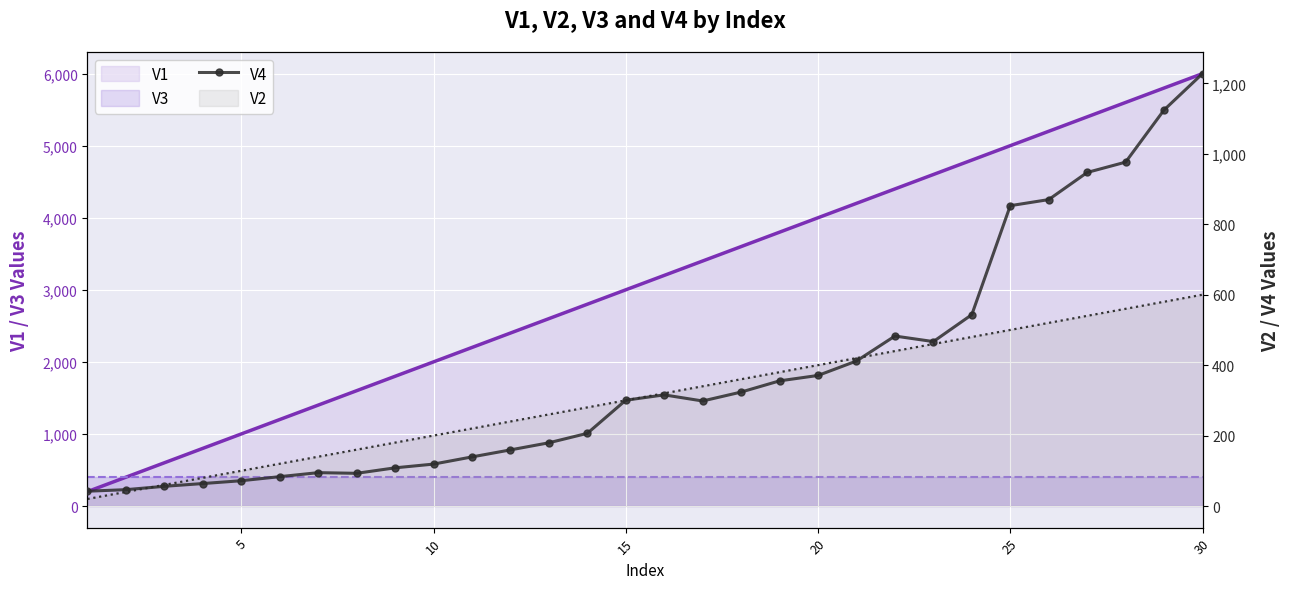

Reading left to right, what are all the values shown in this chart?

42.0	46.4	56.0	63.8	71.8	83.4	94.7	92.8	108.4	119.0	139.4	159.3	179.5	206.4	300.5	315.6	298.2	323.6	355.4	370.7	411.7	482.6	466.9	543.4	852.8	870.1	947.2	976.5	1124.6	1227.8